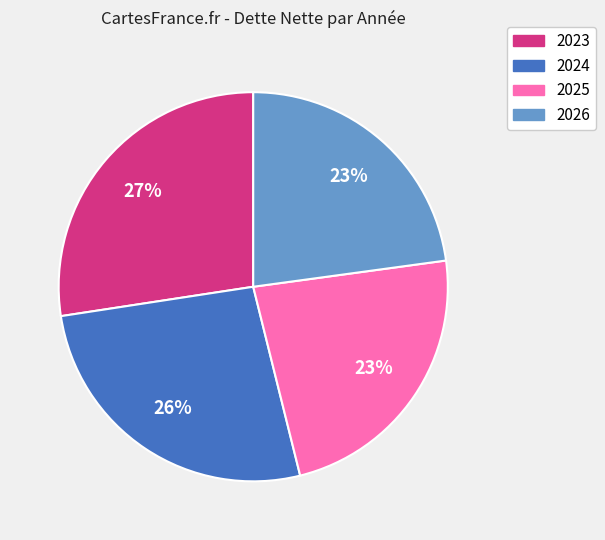

To the nearest percent, what percentage of the pie is 2025?

23%